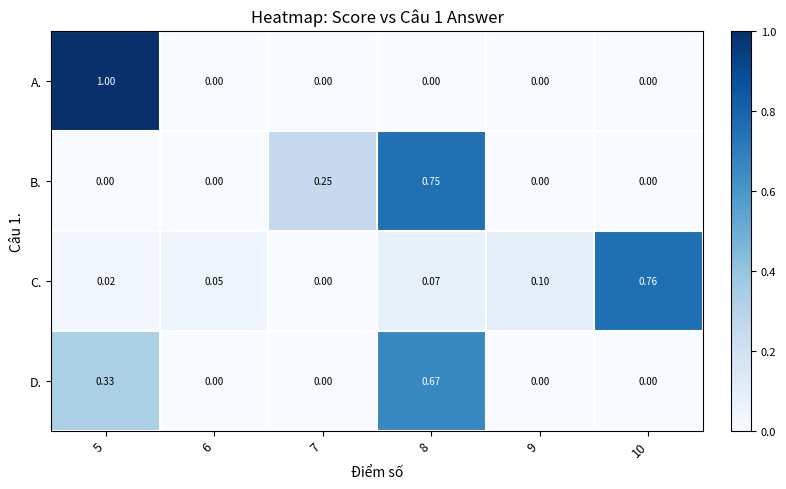

Which series has the largest range (max minus min)?

A.